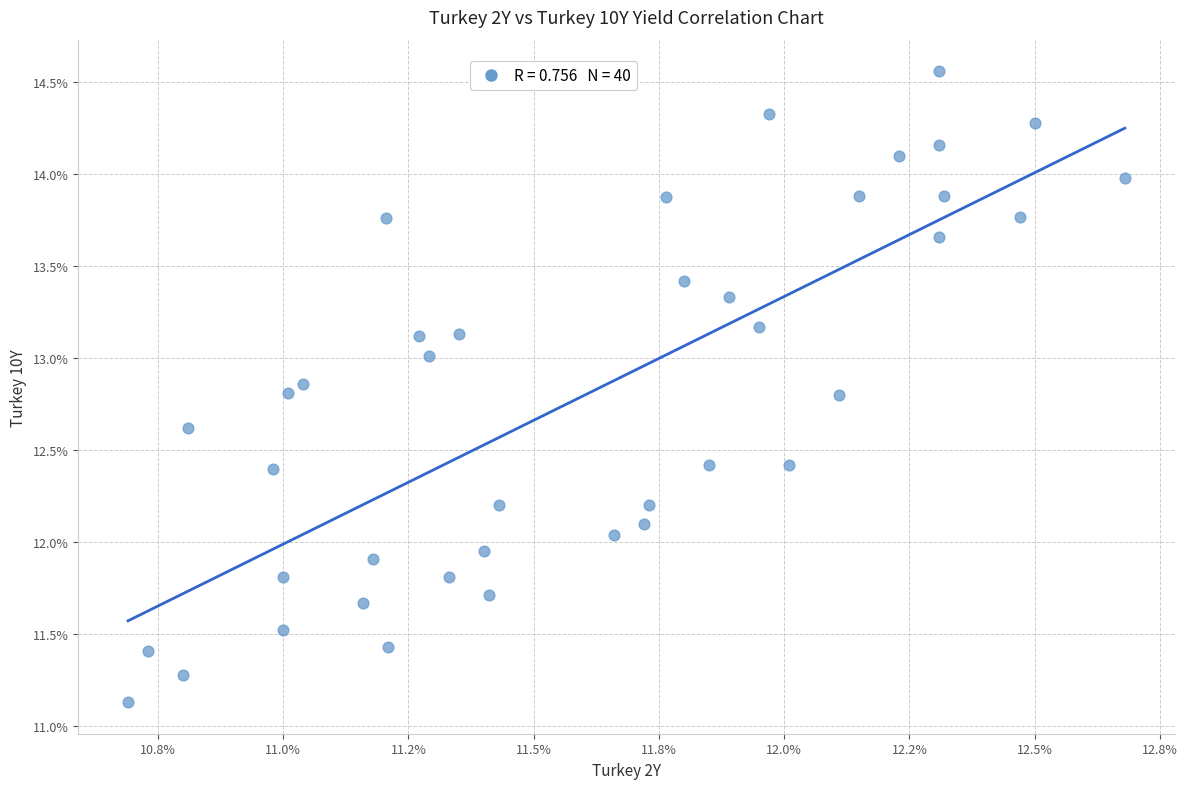

What is the range of X values (max minus min)?

2.0